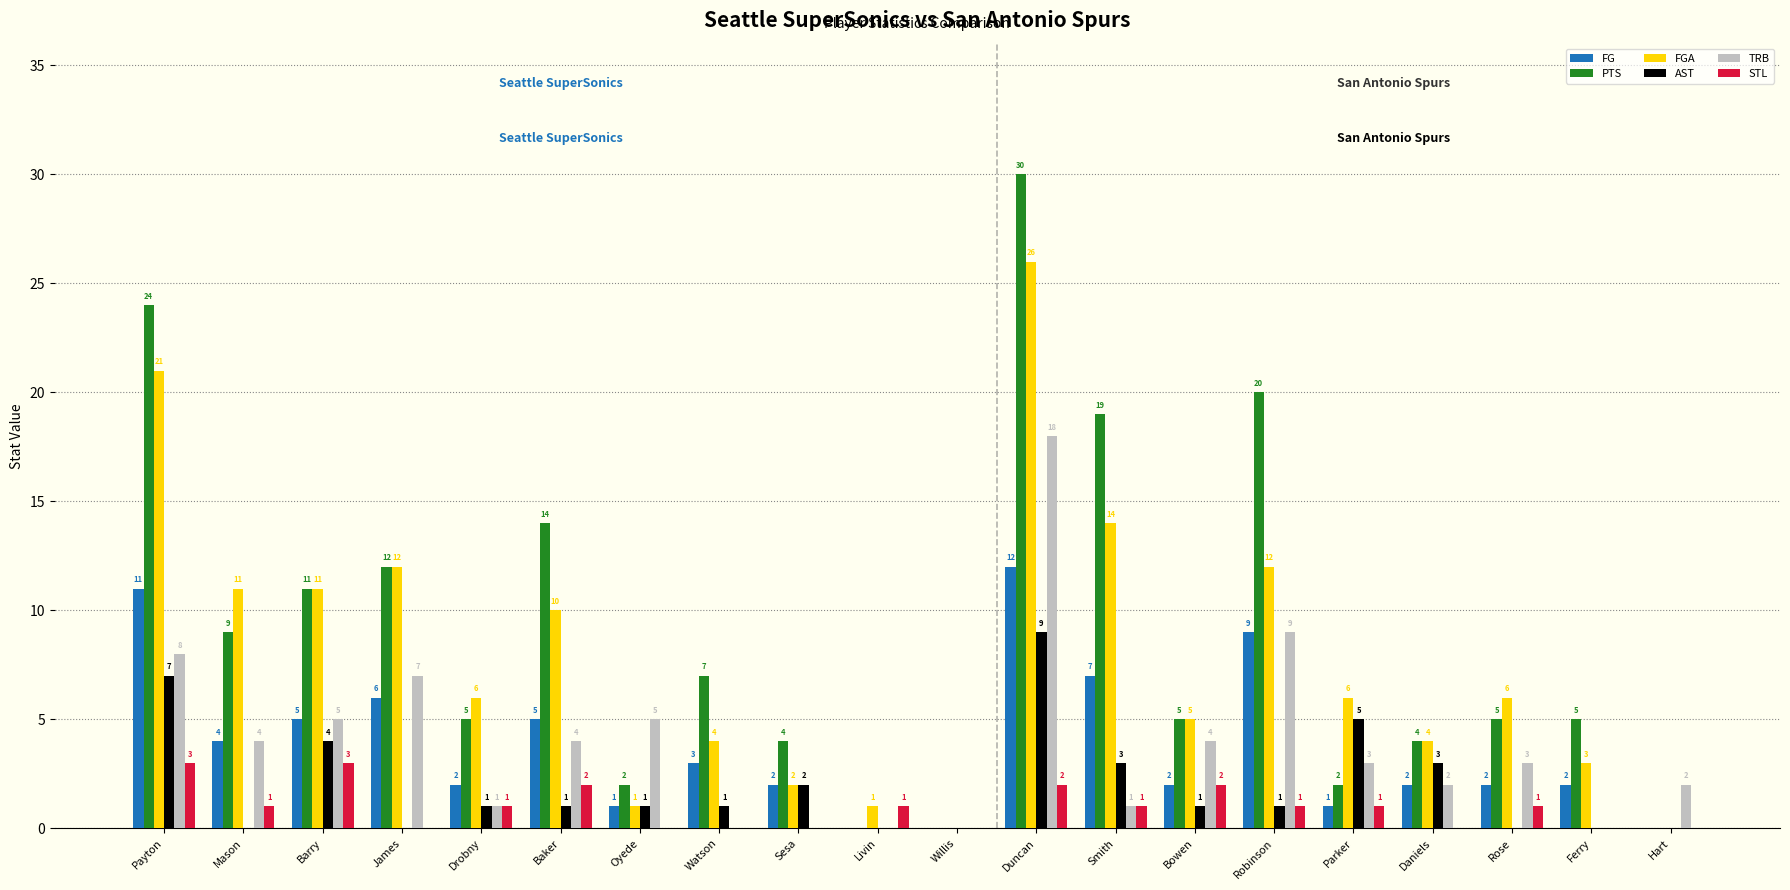

What is the maximum value shown in the chart?

30